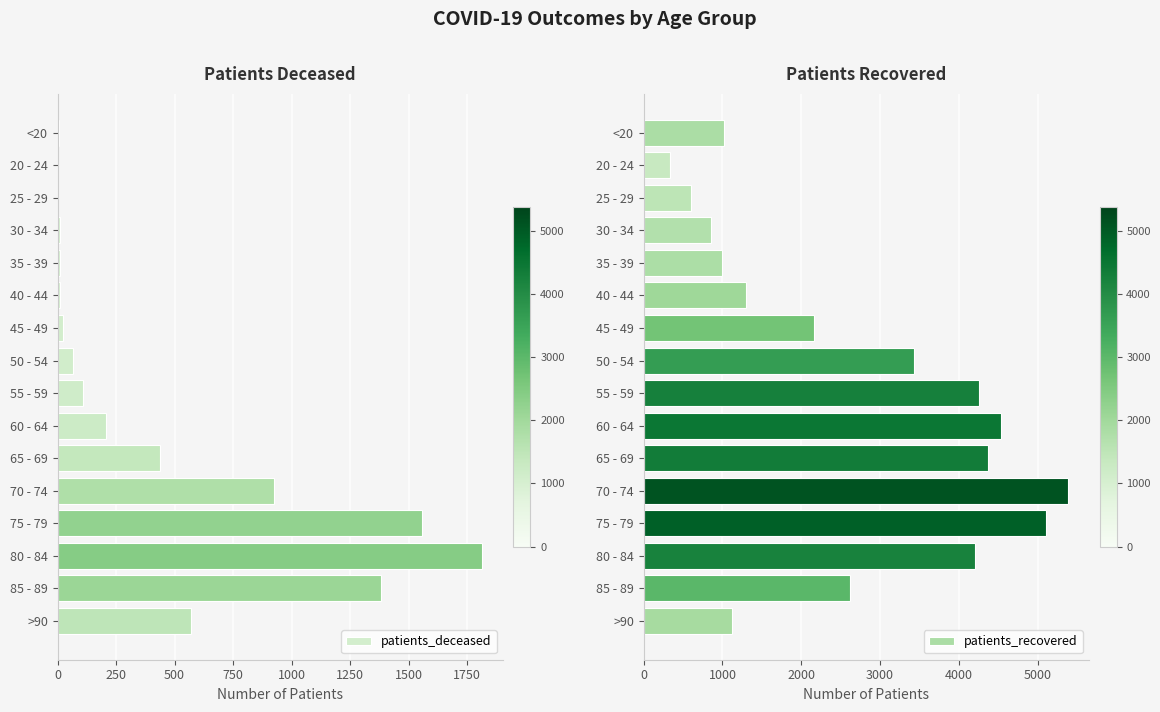

How many data points does each series have?

16